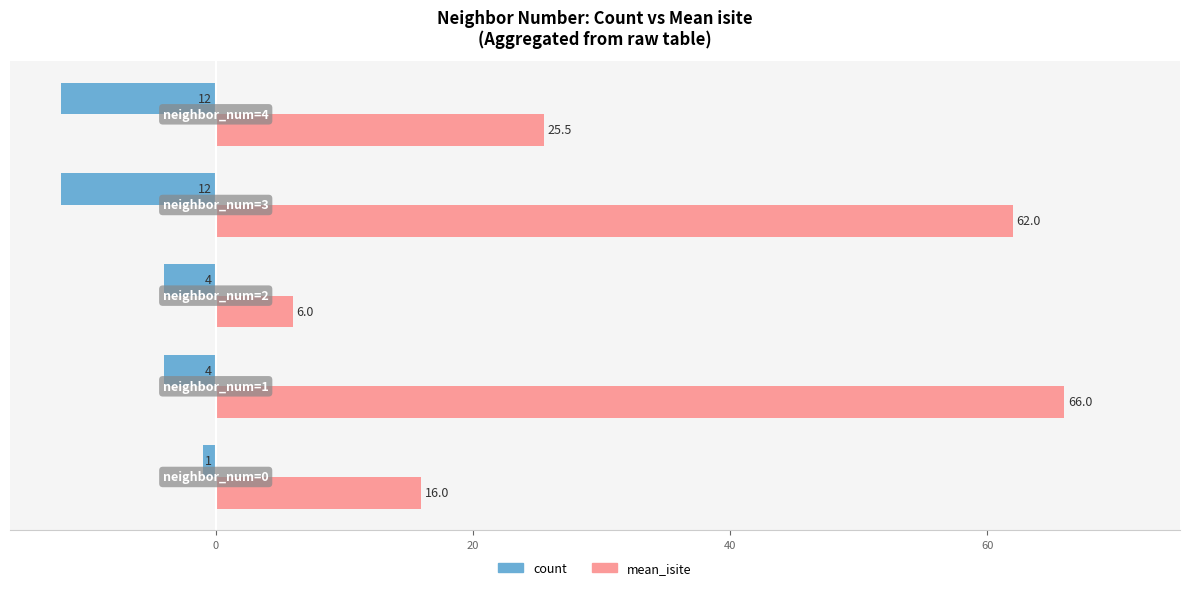

What is the lowest value of the count series?

-12.0